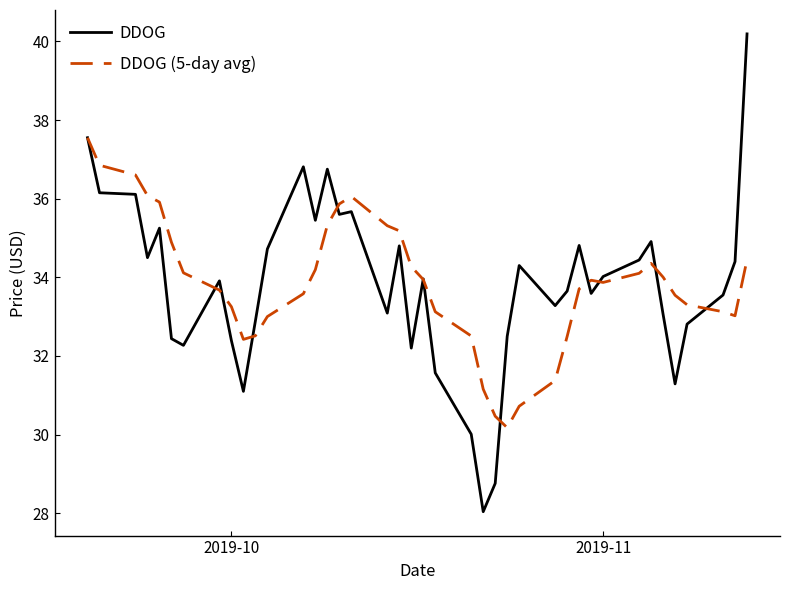

What is the lowest value of the DDOG series?

28.0